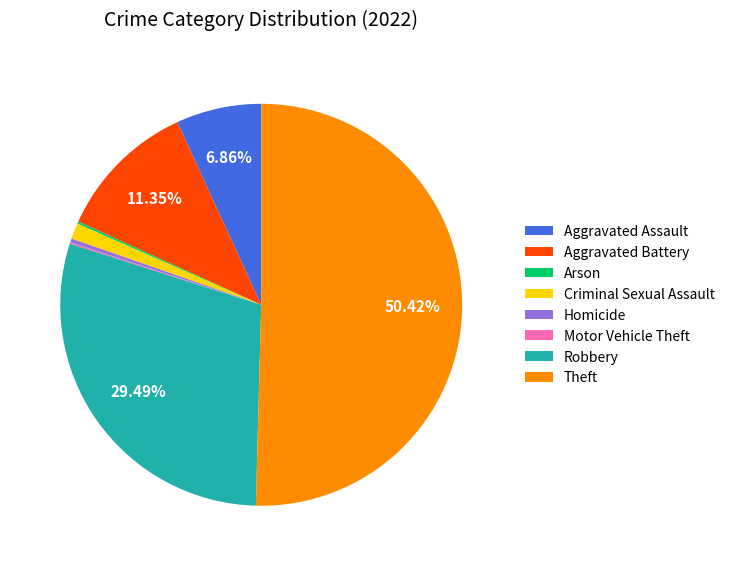

Which category accounts for the majority?

Theft